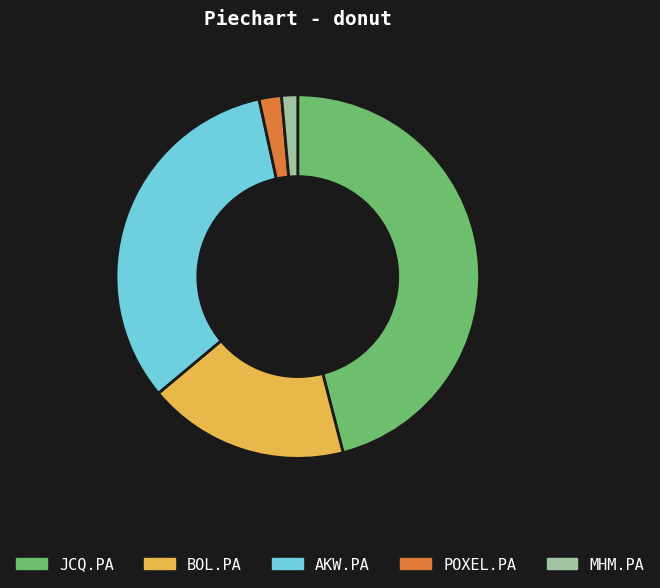

Does any single category account for the majority?

No